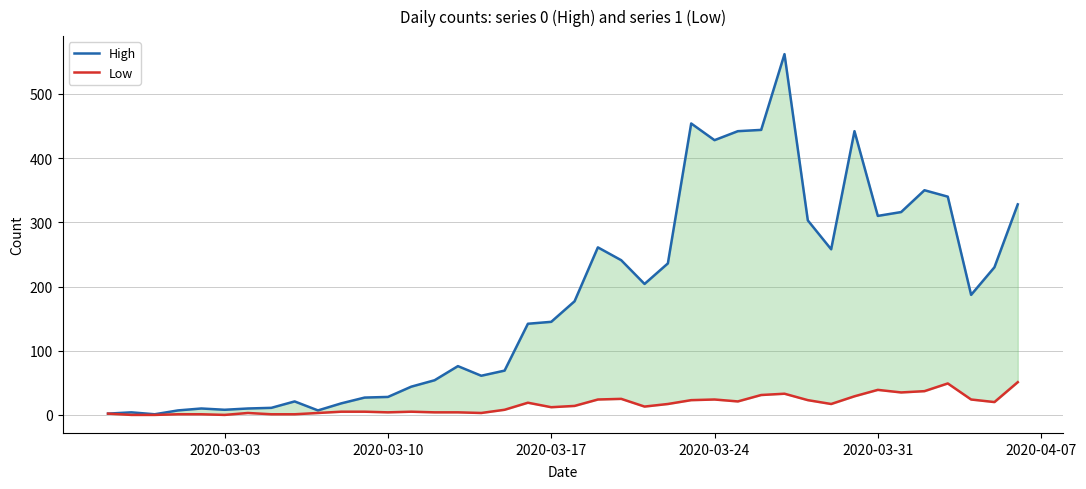

What is the difference between the maximum and minimum values in the Low series?

51